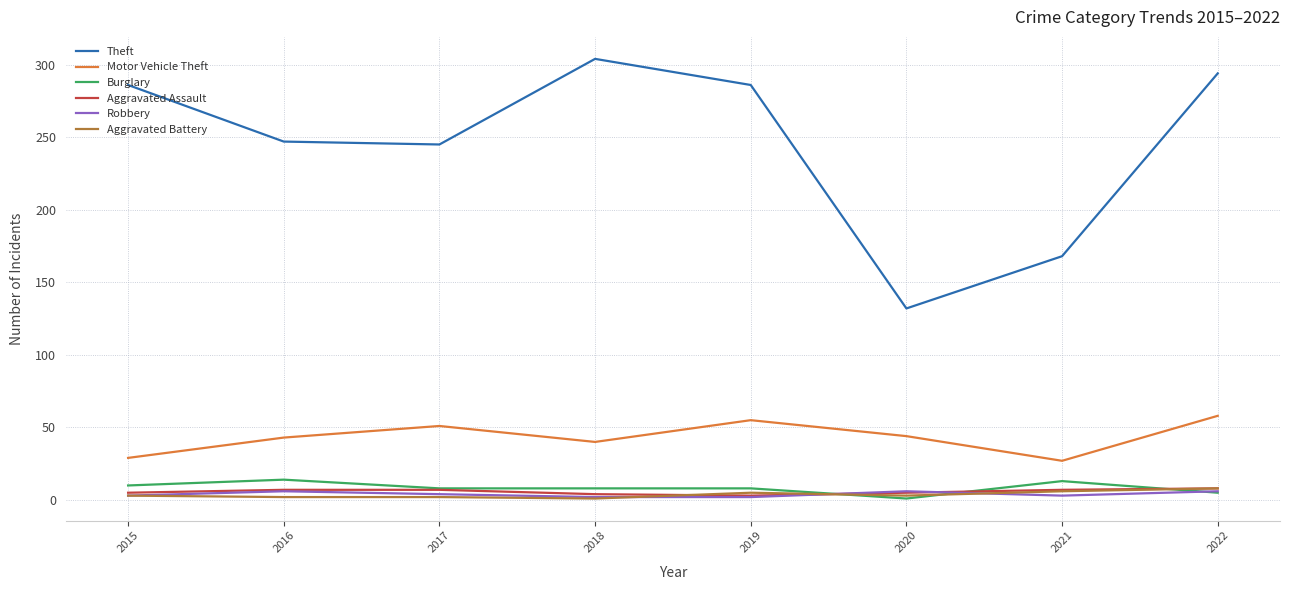

Is it true that Motor Vehicle Theft equals 17 at 2016?

False